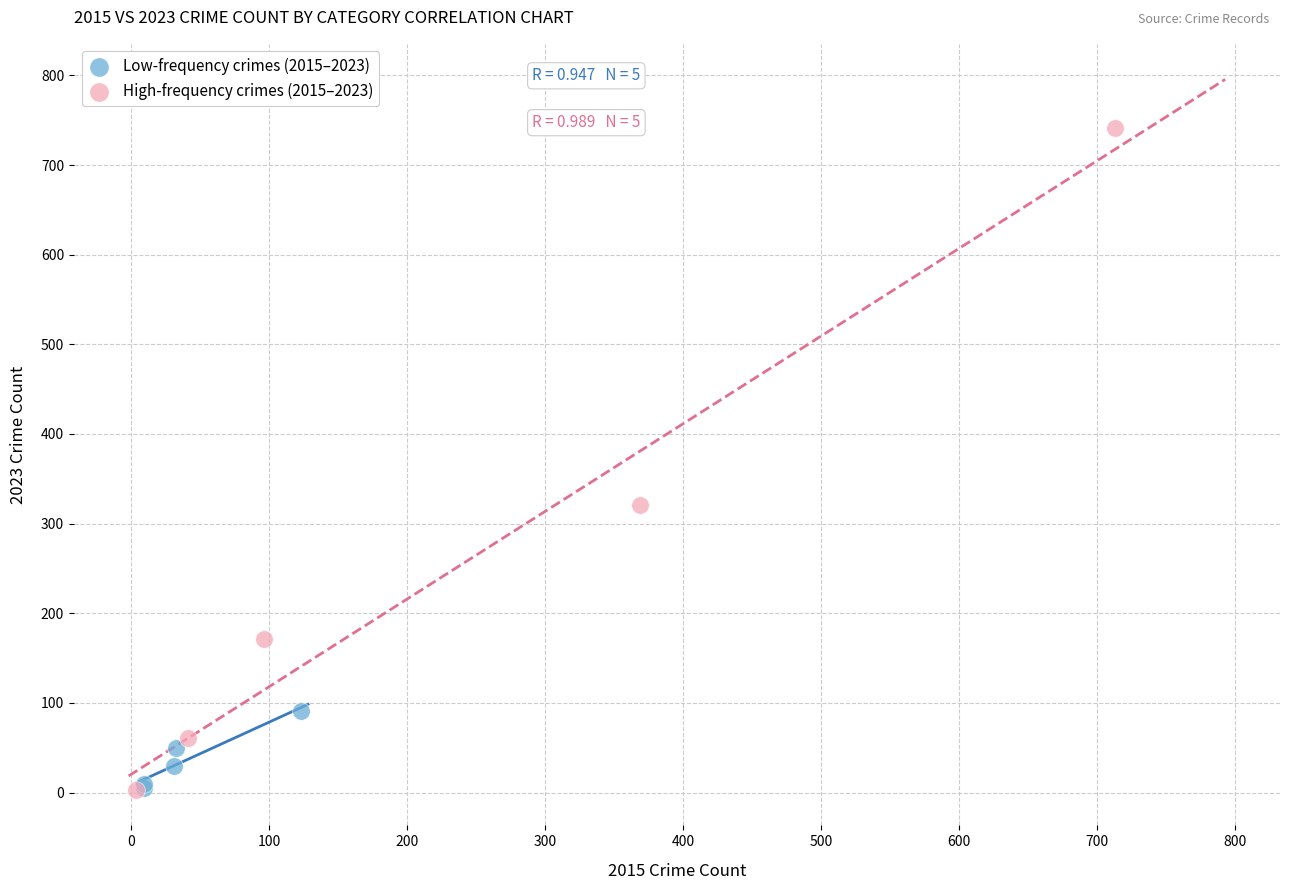

Which series reaches the maximum Y coordinate?

High-frequency crimes (2015–2023)